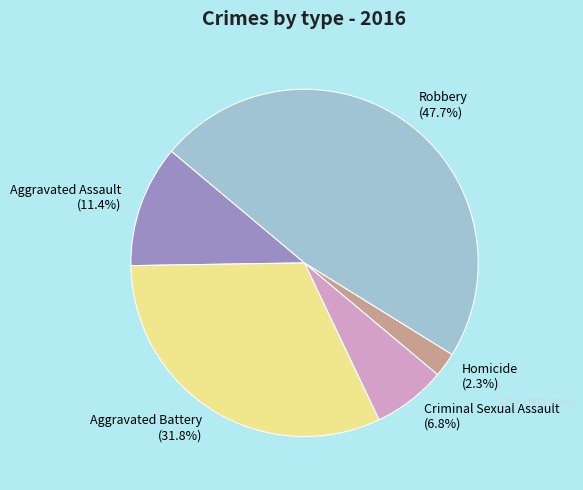

What percentage is the Robbery slice, to the nearest percent?

48%